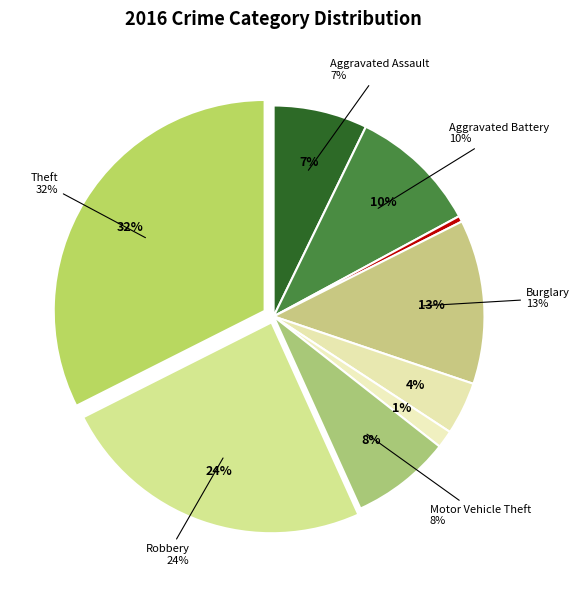

What is the largest slice in the pie chart?

Theft